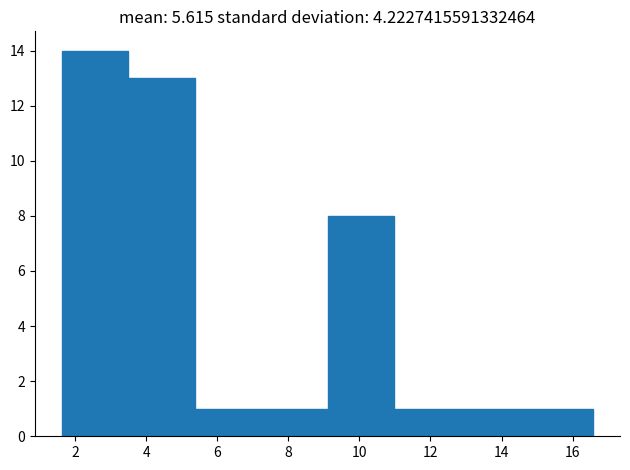

Reading left to right, transcribe this chart: for each bar, give the range it covers on the x-axis and its height. Neither the bar edges nor the heights are printed on the chart, so give them approximately, as read against the axes.

1.6 to 3.4: 14
3.4 to 5.4: 13
5.4 to 7.2: 1
7.2 to 9.2: 1
9.2 to 11.0: 8
11.0 to 12.8: 1
12.8 to 14.8: 1
14.8 to 16.6: 1